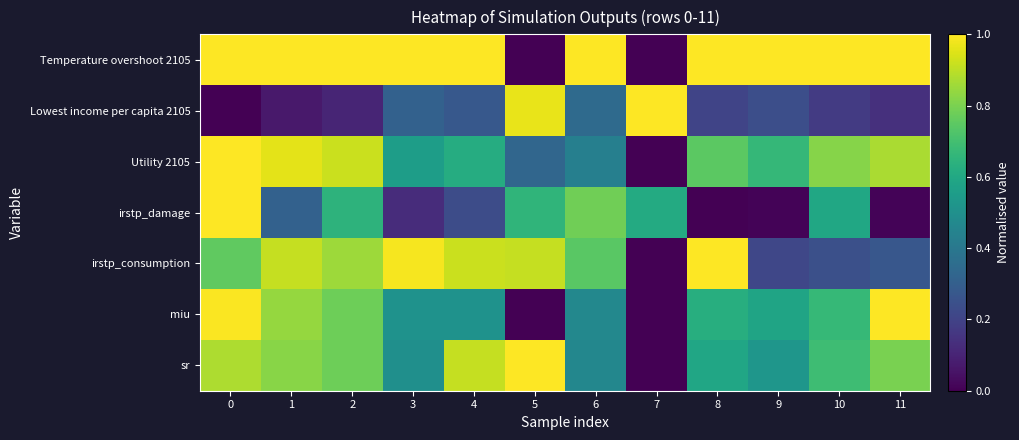

Which label corresponds to the largest value in the chart?

5